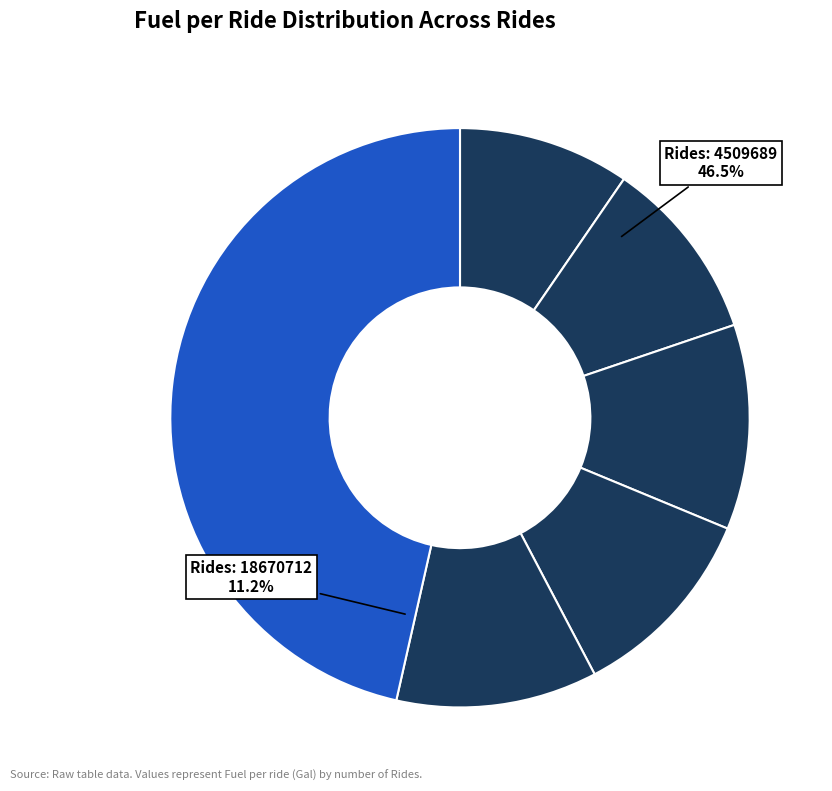

Is there a majority slice in this chart?

No